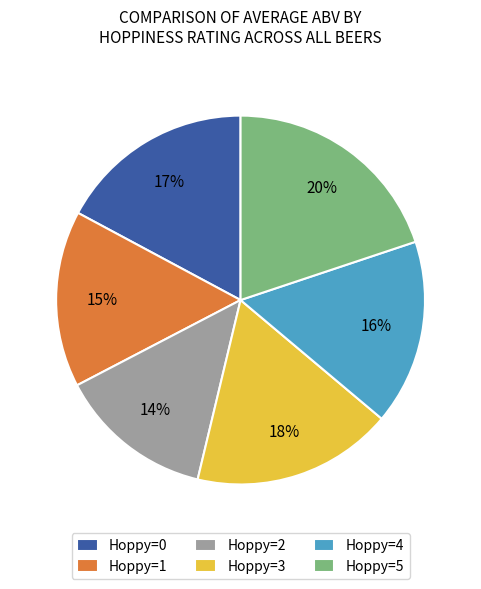

Does any single category account for the majority?

No